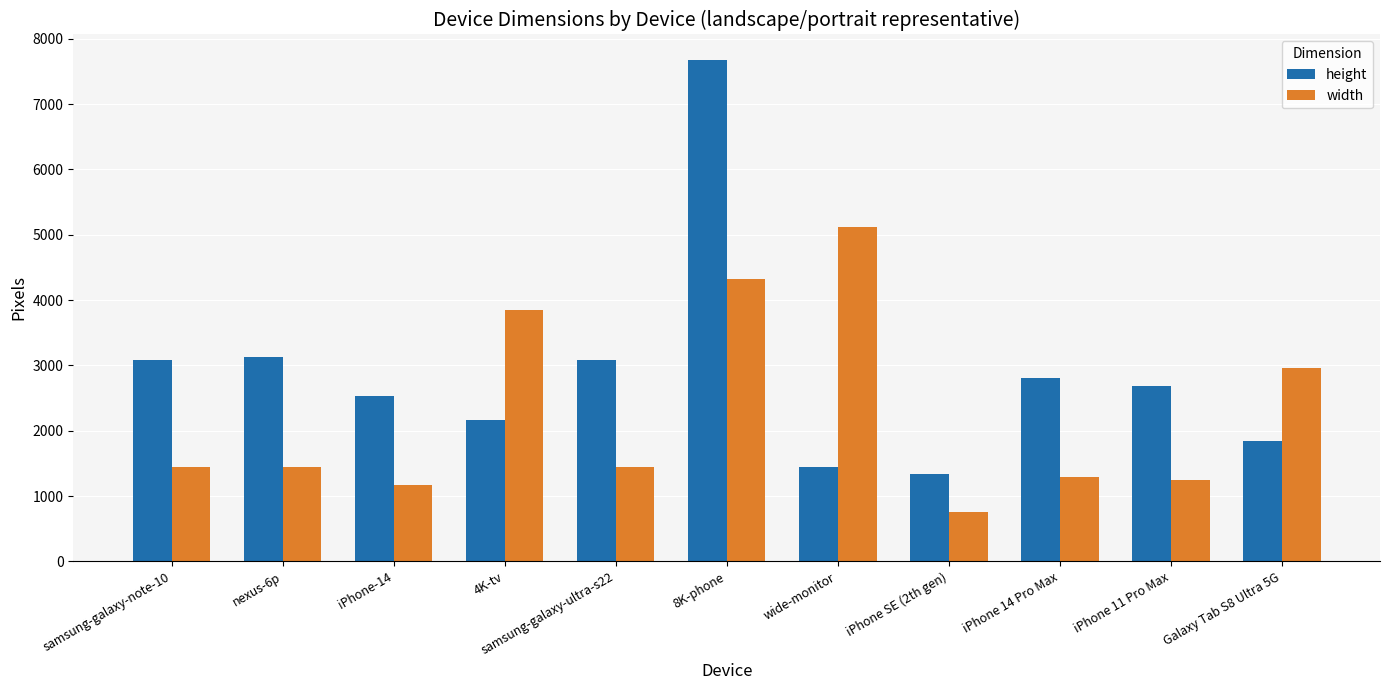

Count the number of categories in the chart.

11